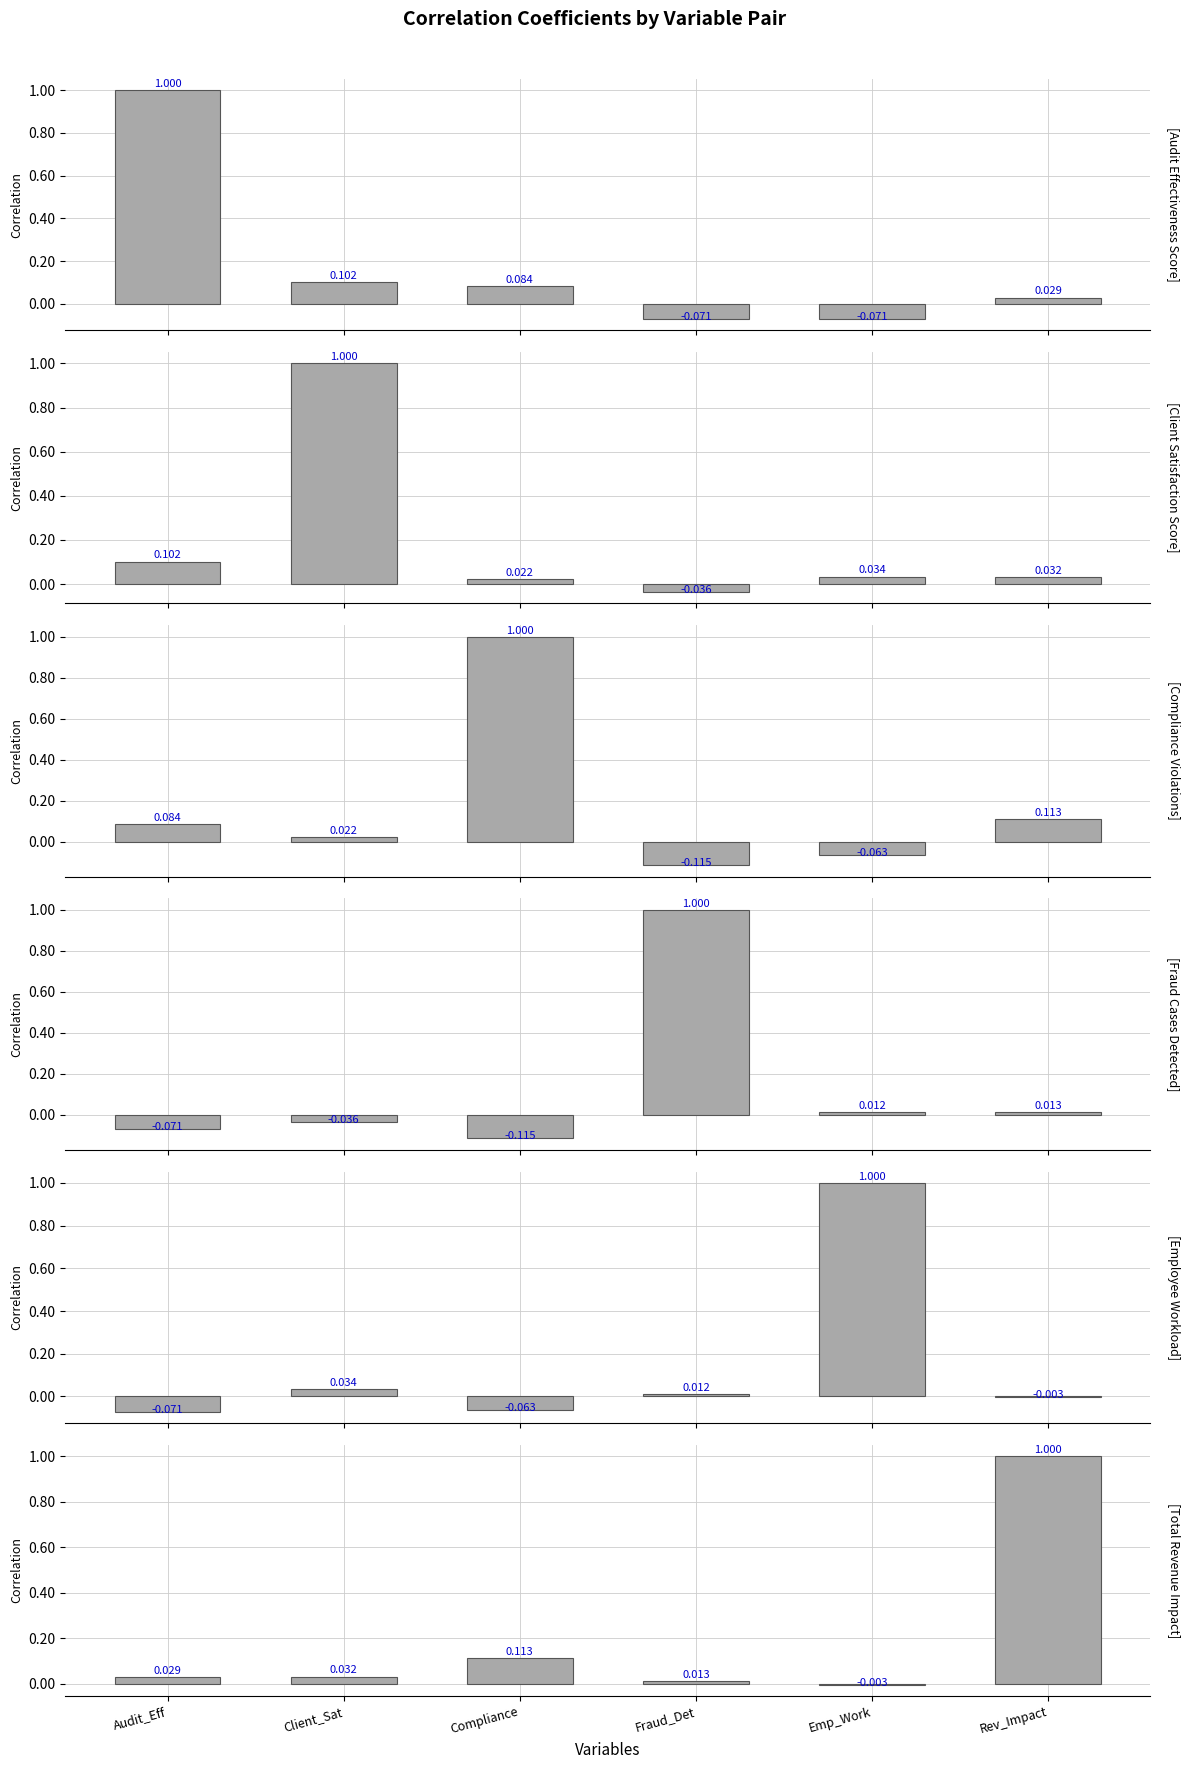

How many values in Compliance_Violations are below zero?

2